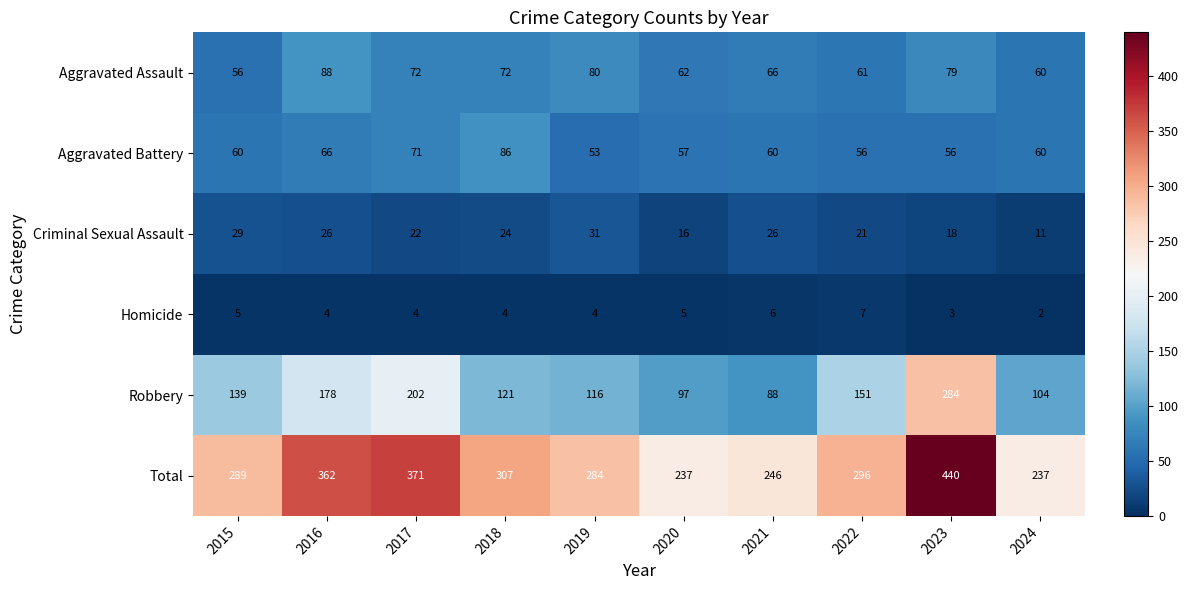

What is the difference between the highest and lowest values at 2020?

232